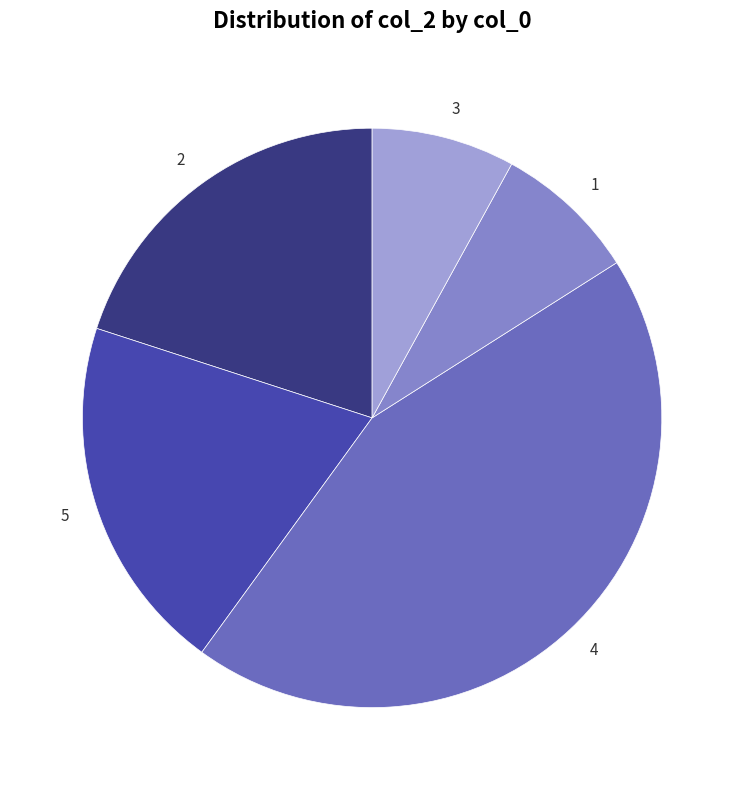

Is it true that 2 is 1% of the pie?

False